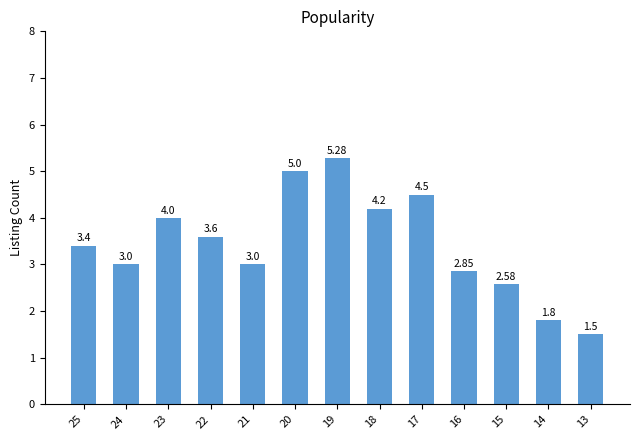

Approximately how many times larger is the value at 25 compared to 16?

1.2